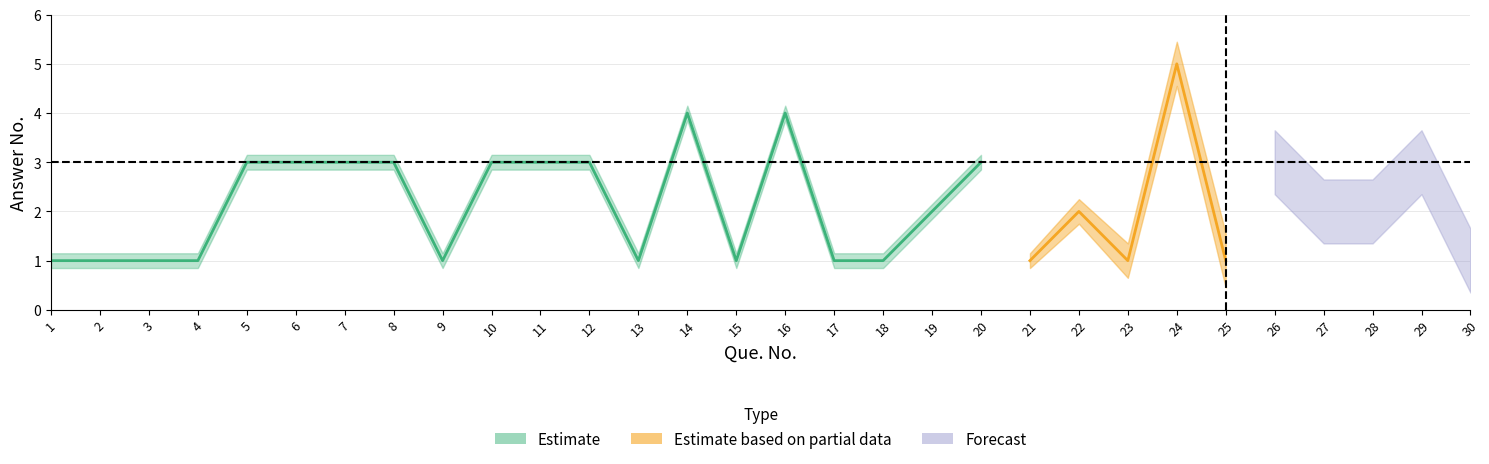

List the labels in order of value, smallest first.

1, 2, 3, 4, 9, 13, 15, 17, 18, 21, 23, 25, 30, 19, 22, 27, 28, 5, 6, 7, 8, 10, 11, 12, 20, 26, 29, 14, 16, 24